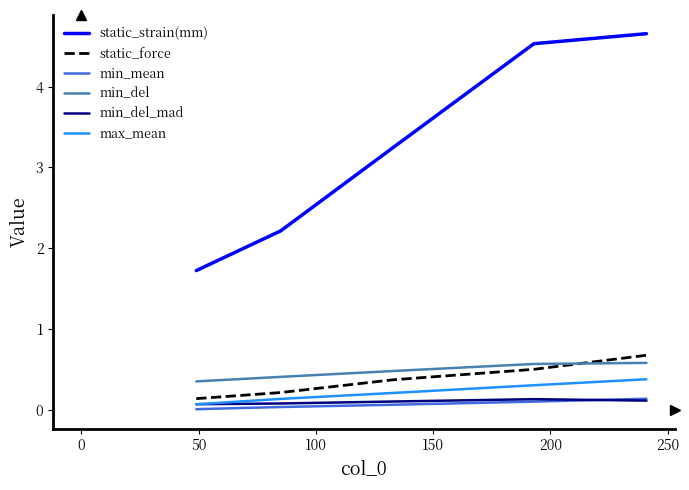

Which series has the widest spread of values?

static_strain(mm)